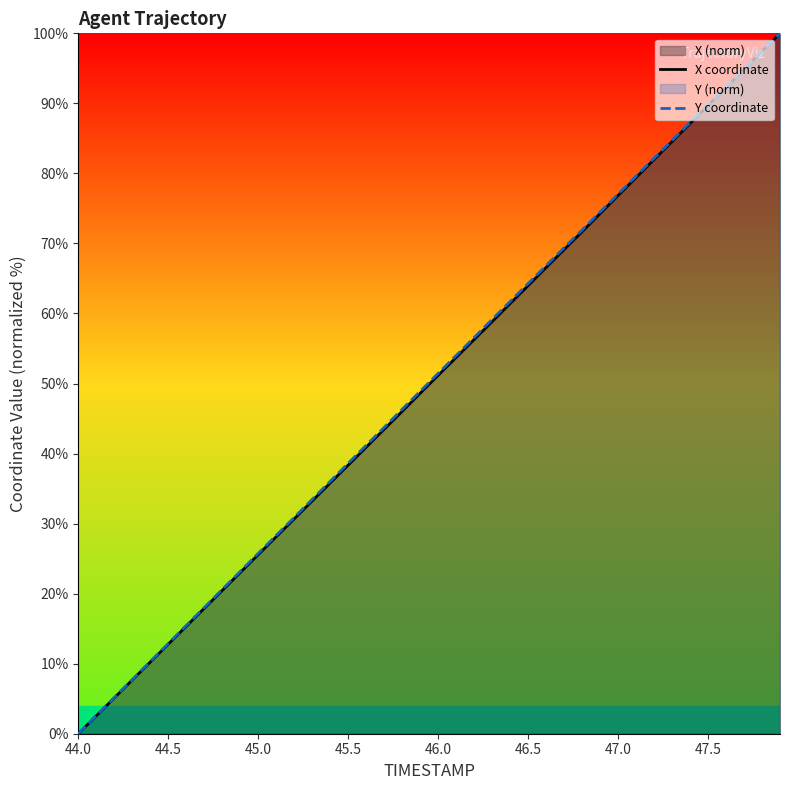

What is the sum of all X coordinate values?

1997.0